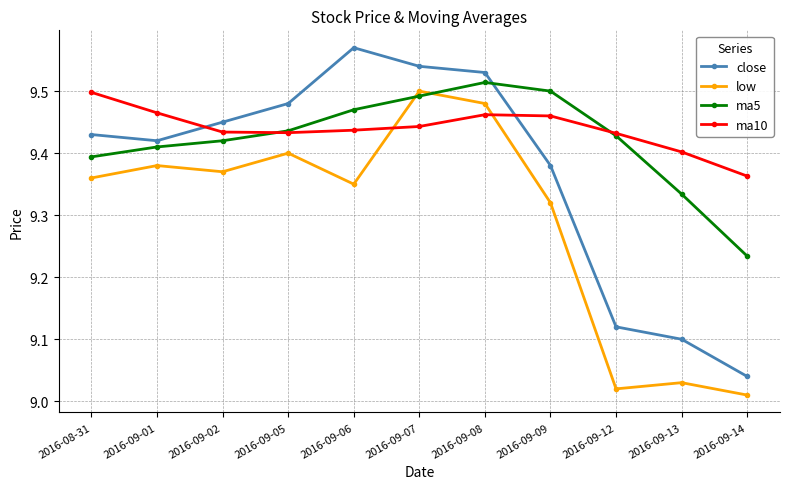

What is the total value across all series at 2016-09-08?

38.0